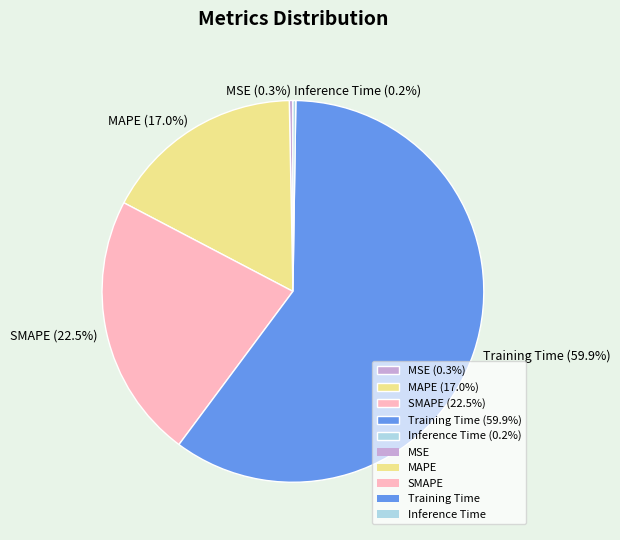

To the nearest percent, what is the average slice percentage?

20%